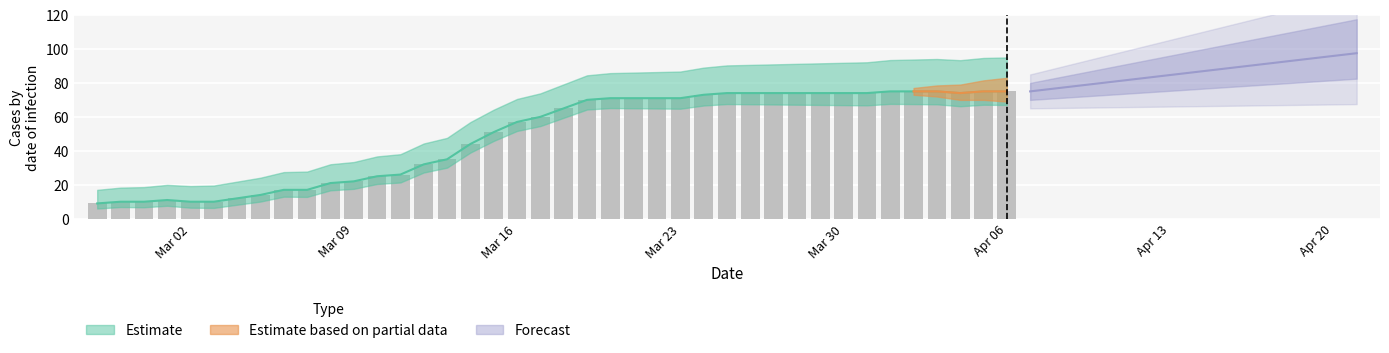

Reading right to left, extract all data points from this chart.

75	75	74	75	75	75	74	74	74	74	74	74	74	73	71	71	71	71	70	65	60	57	51	44	35	32	26	25	22	21	17	17	14	12	10	10	11	10	10	9